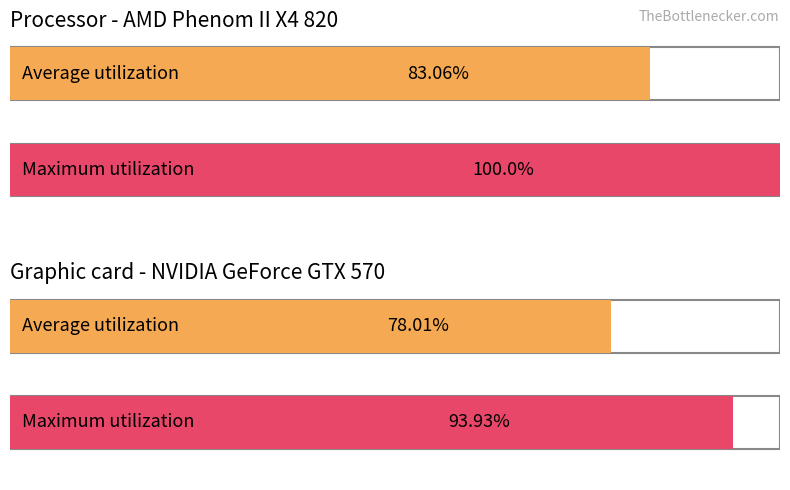

What is the value of the Maximum utilization bar at the 1st from the left?

100.0